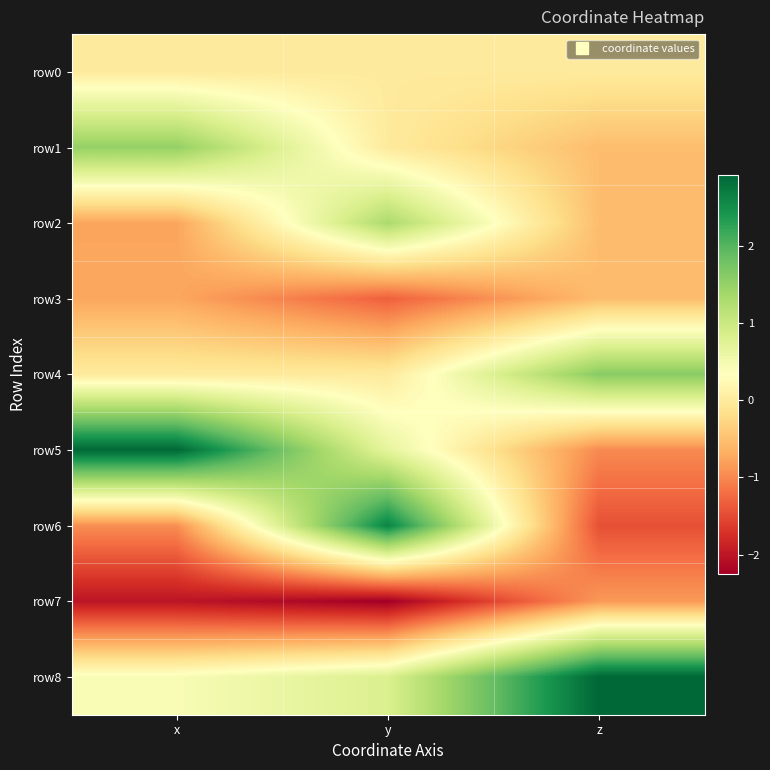

Reading right to left, list all the values displayed in this chart.

row0: z=0.0	y=0.0	x=0.0
row1: z=-0.5	y=0.0	x=1.5
row2: z=-0.5	y=1.3	x=-0.8
row3: z=-0.5	y=-1.3	x=-0.7
row4: z=1.6	y=-0.0	x=0.0
row5: z=-1.0	y=0.7	x=2.9
row6: z=-1.4	y=2.6	x=-0.9
row7: z=-0.9	y=-2.3	x=-2.0
row8: z=2.9	y=0.8	x=0.4